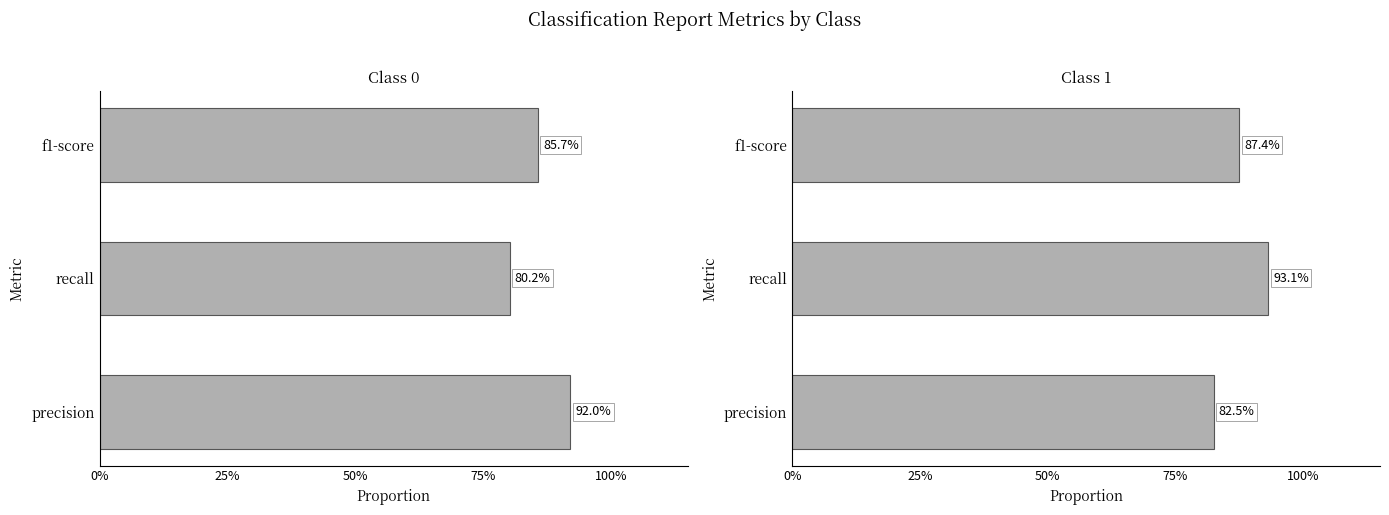

At 1, list the series in order from smallest to largest.

precision, f1-score, recall